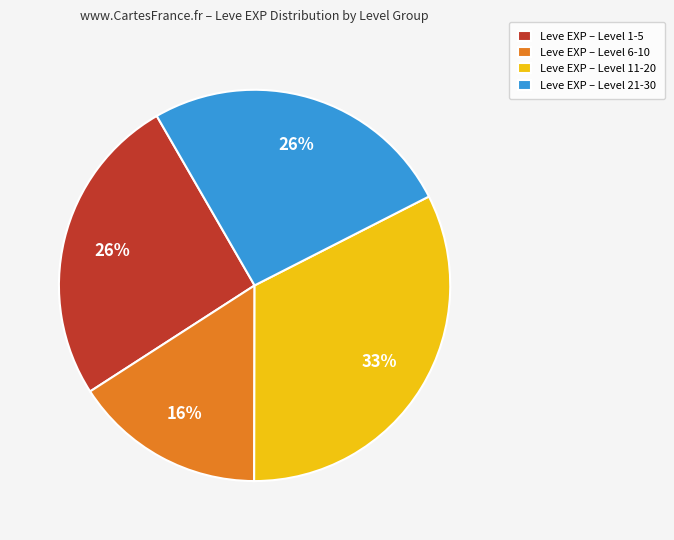

Is there a majority slice in this chart?

No